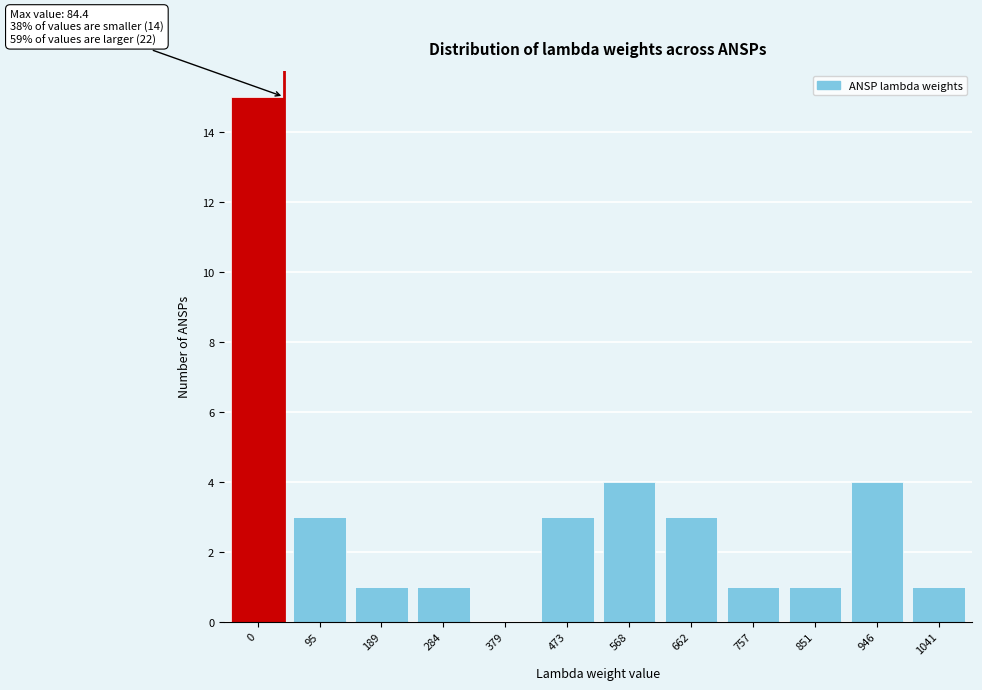

Reading left to right, what are all the values shown in this chart?

0=15	95=3	189=1	284=1	379=0	473=3	568=4	662=3	757=1	851=1	946=4	1041=1